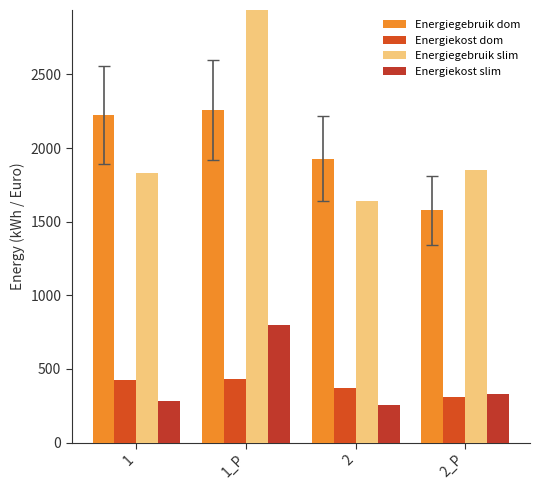

Reading left to right, list all the values displayed in this chart.

Energiegebruik dom: 1=2221.6	1_P=2259.5	2=1926.8	2_P=1576.0
Energiekost dom: 1=425.5	1_P=430.6	2=367.6	2_P=306.7
Energiegebruik slim: 1=1829.1	1_P=4192.7	2=1641.7	2_P=1847.6
Energiekost slim: 1=280.8	1_P=800.3	2=255.7	2_P=332.3